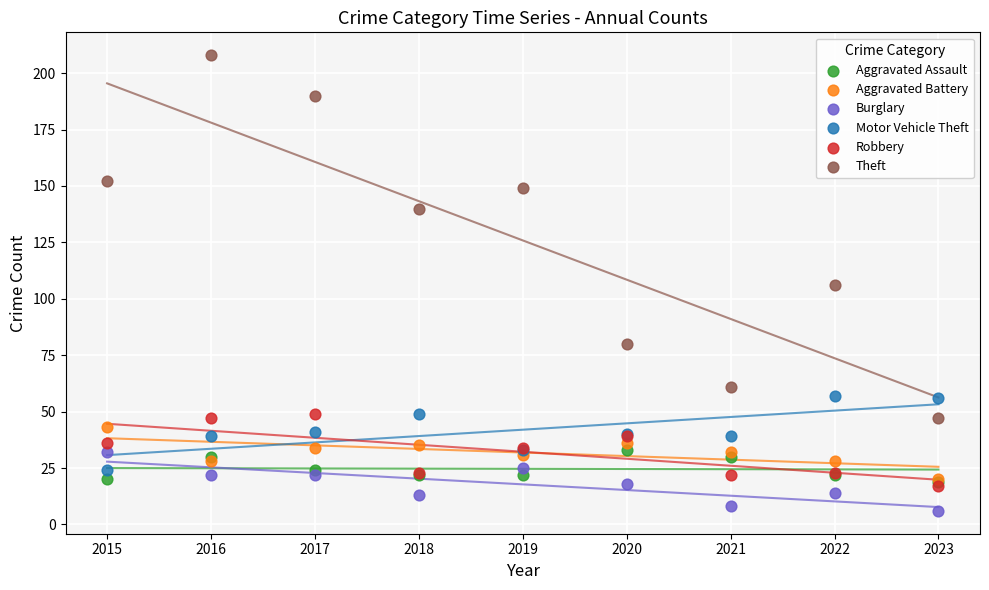

Which series reaches the maximum Y coordinate?

Theft